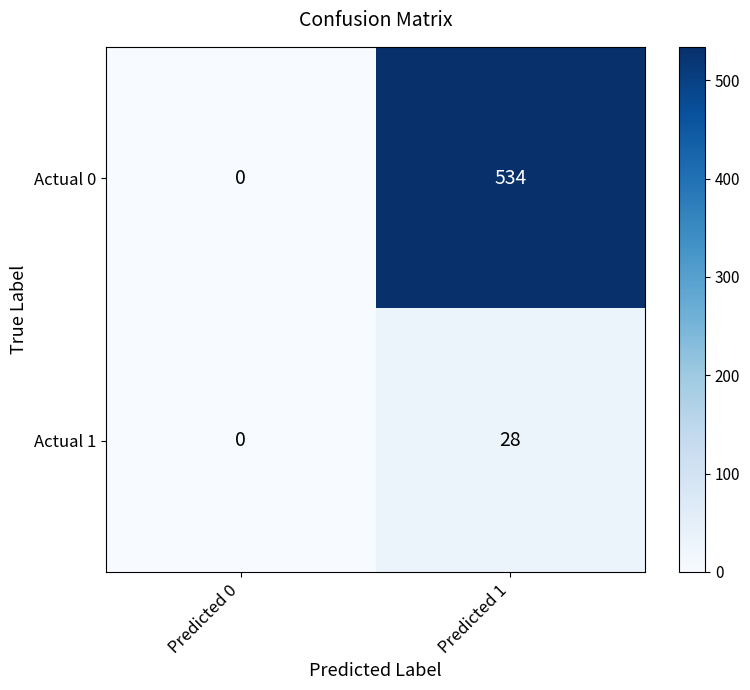

Reading left to right, extract all data points from this chart.

Actual 0: 0	534
Actual 1: 0	28